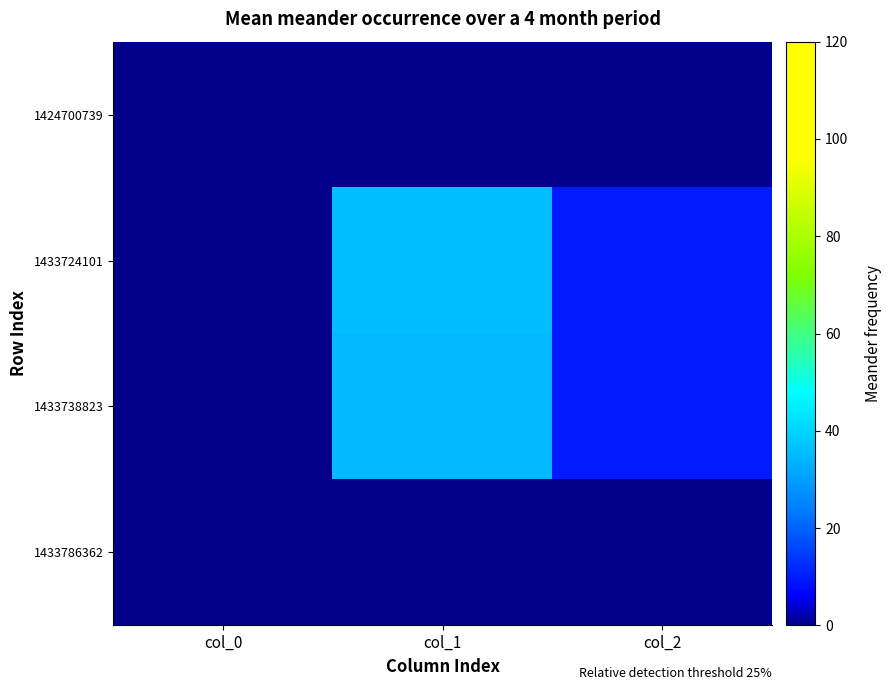

At col_1, list the series in order from largest to smallest.

1433724101, 1433738823, 1424700739, 1433786362